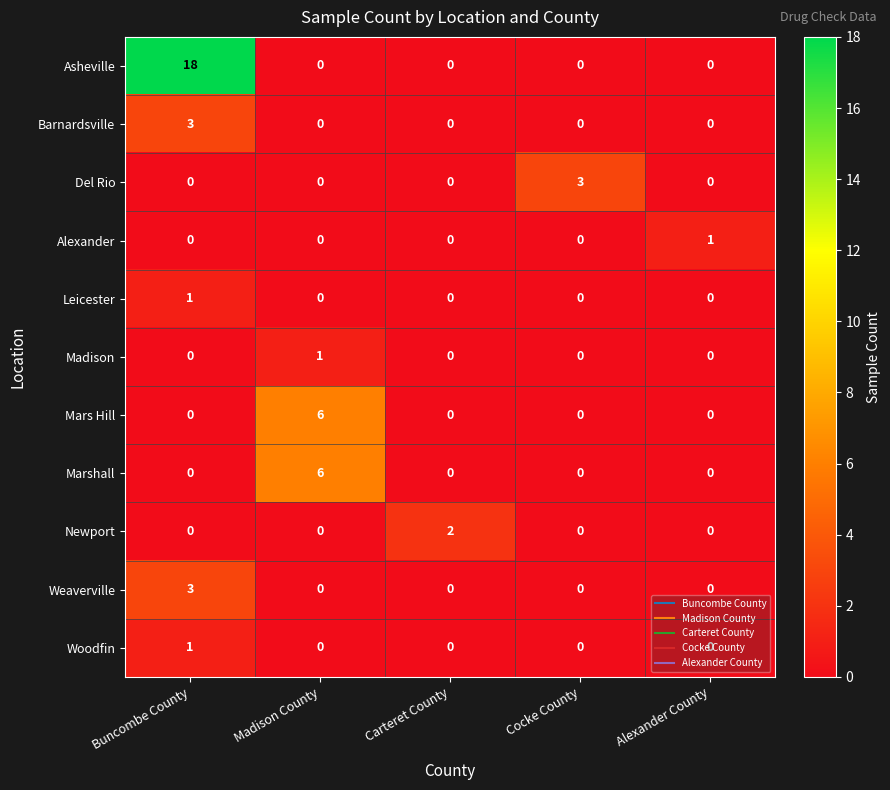

What is the maximum value shown in the chart?

18